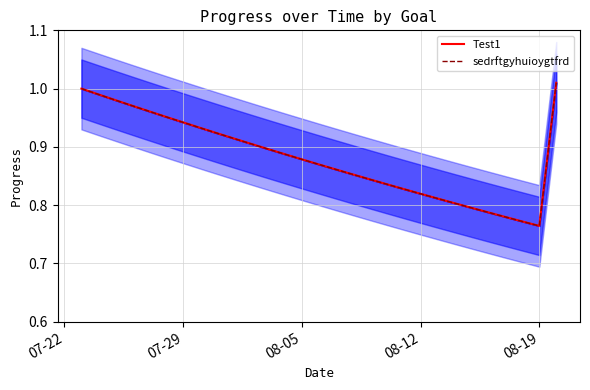

At how many categories does at least one series exceed 0?

29